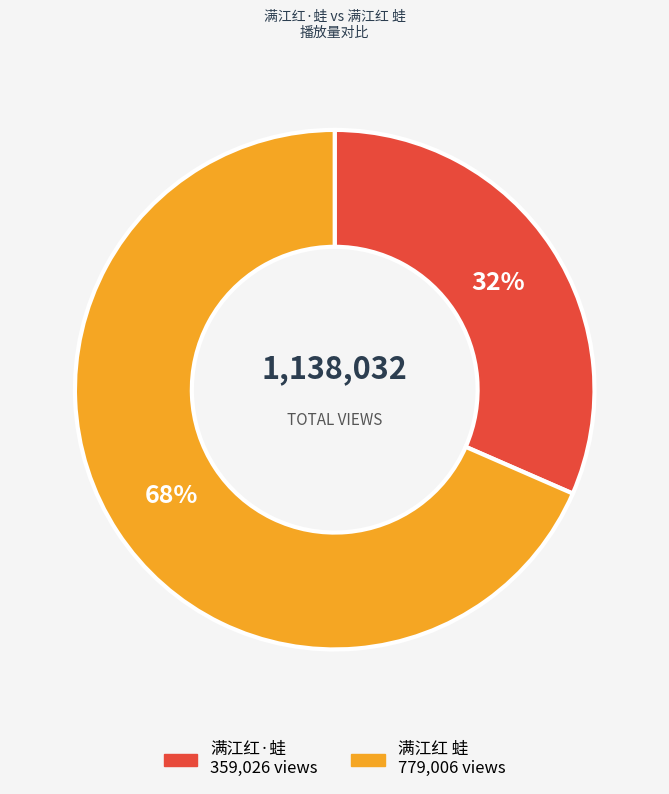

Is 满江红·蛙 the majority of the pie?

No